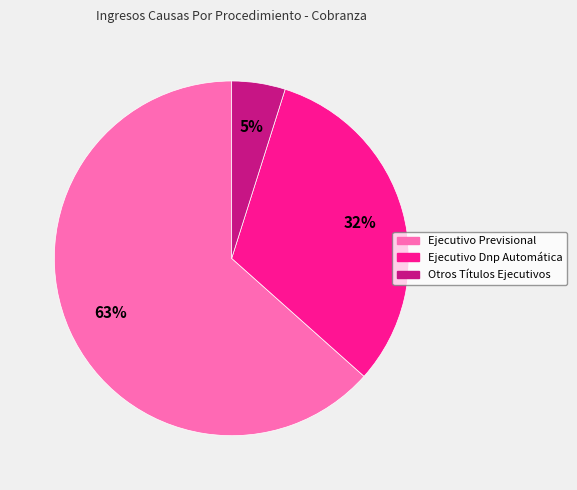

To the nearest percent, what is the average slice percentage?

33%